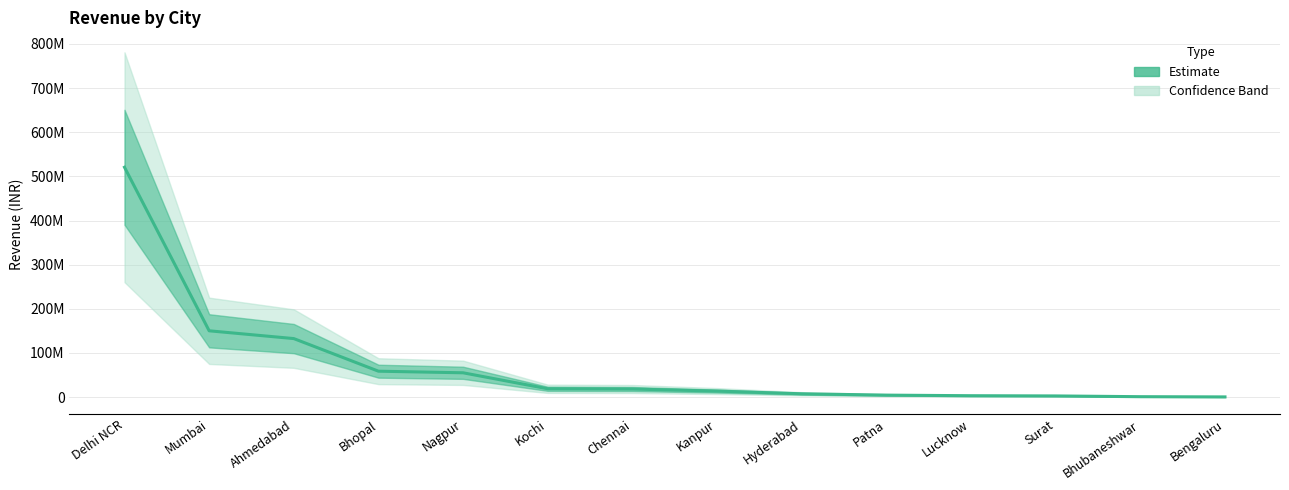

Between Surat and Bhubaneshwar, which is larger?

Surat